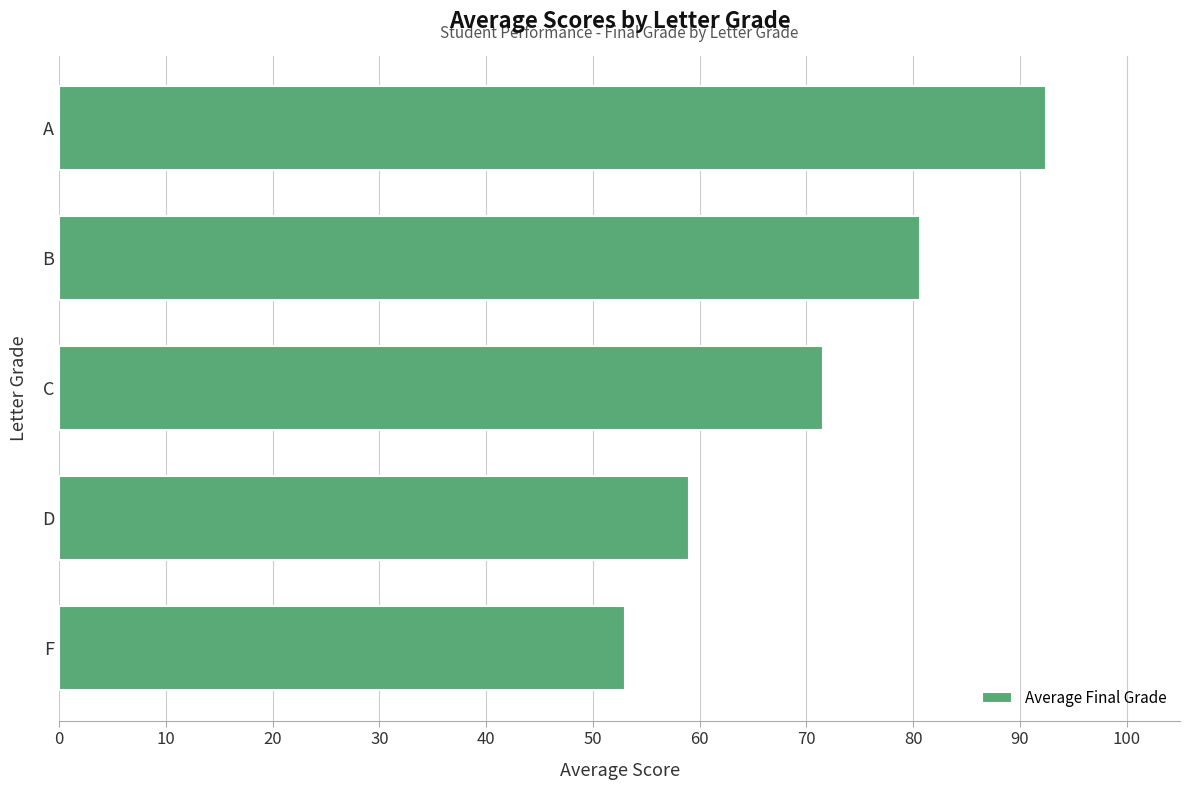

The value at C is 71.6. True or false?

True